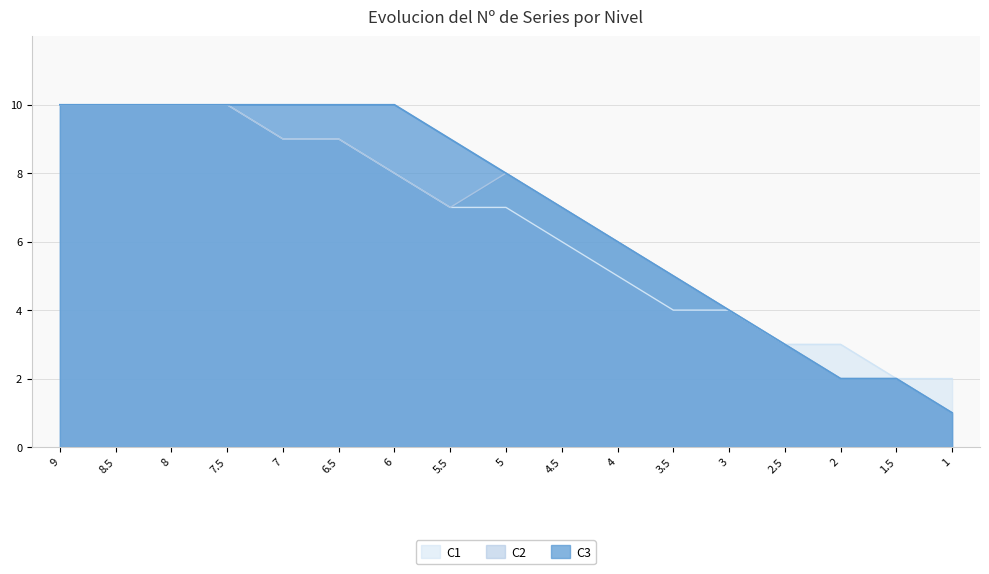

The value of C1 at 2 is 5. True or false?

False